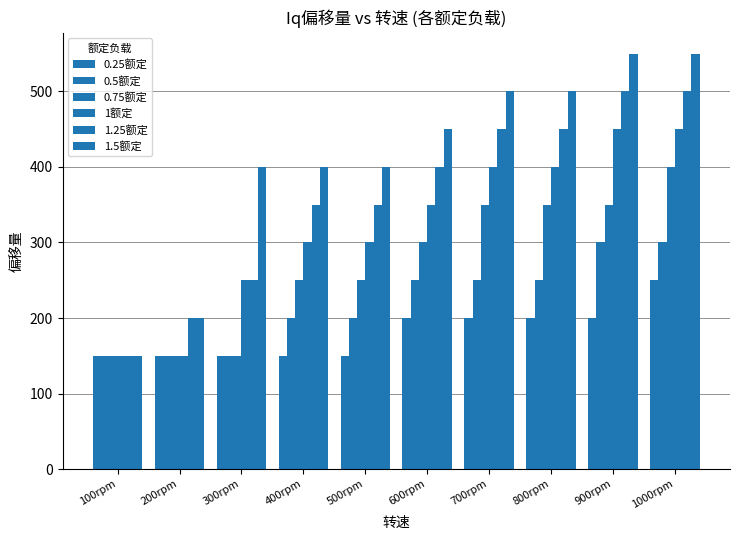

How many groups of bars are there?

10